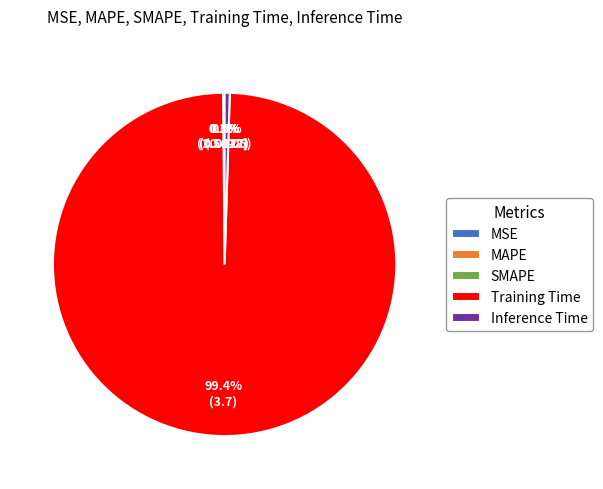

Which category accounts for the majority?

Training Time